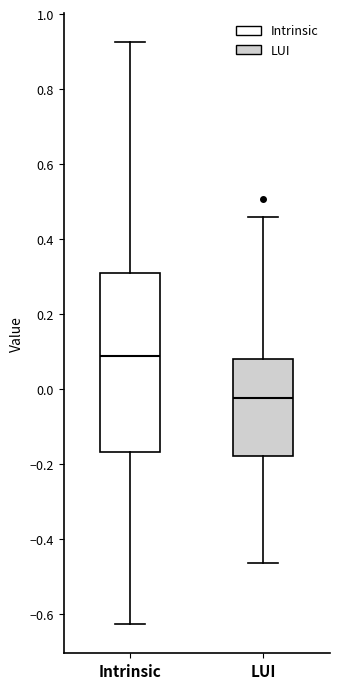

Reading left to right, read every box against the y-axis: the position of its median line, the range the box covers, and the ends of its whiskers. The values are not printed on the chart, so give them approximately, as read against the axis.

Intrinsic: median 0.08, box -0.16 to 0.30, whiskers -0.62 to 0.92
LUI: median -0.02, box -0.18 to 0.08, whiskers -0.46 to 0.46